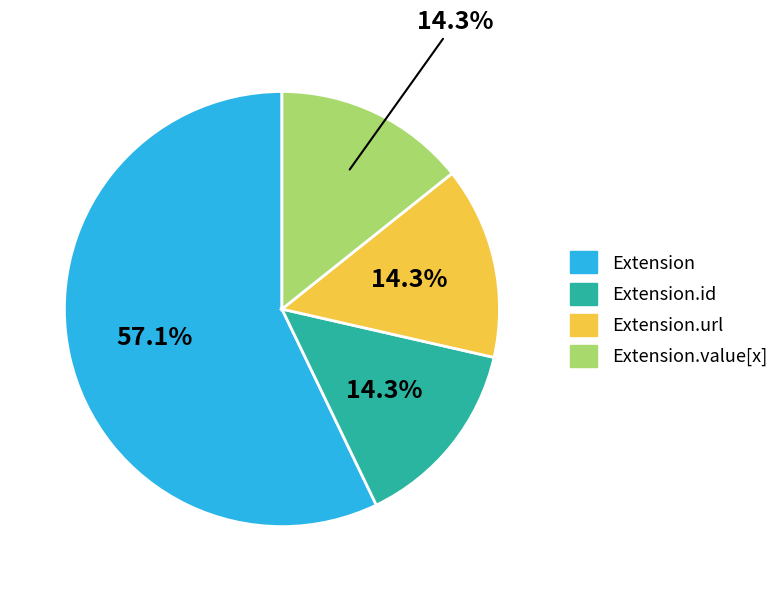

Is there a majority slice in this chart?

Yes